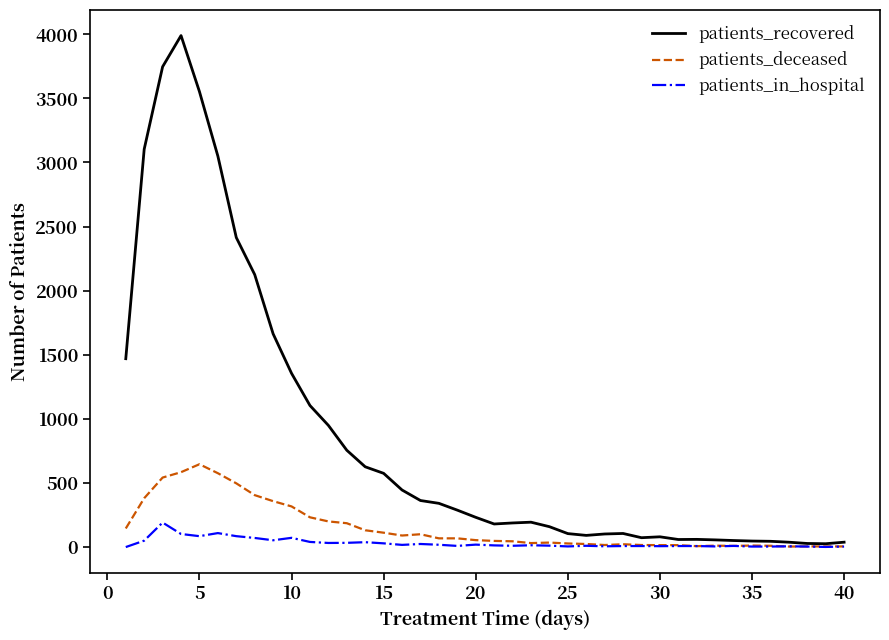

Which series has the largest total across all categories?

patients_recovered